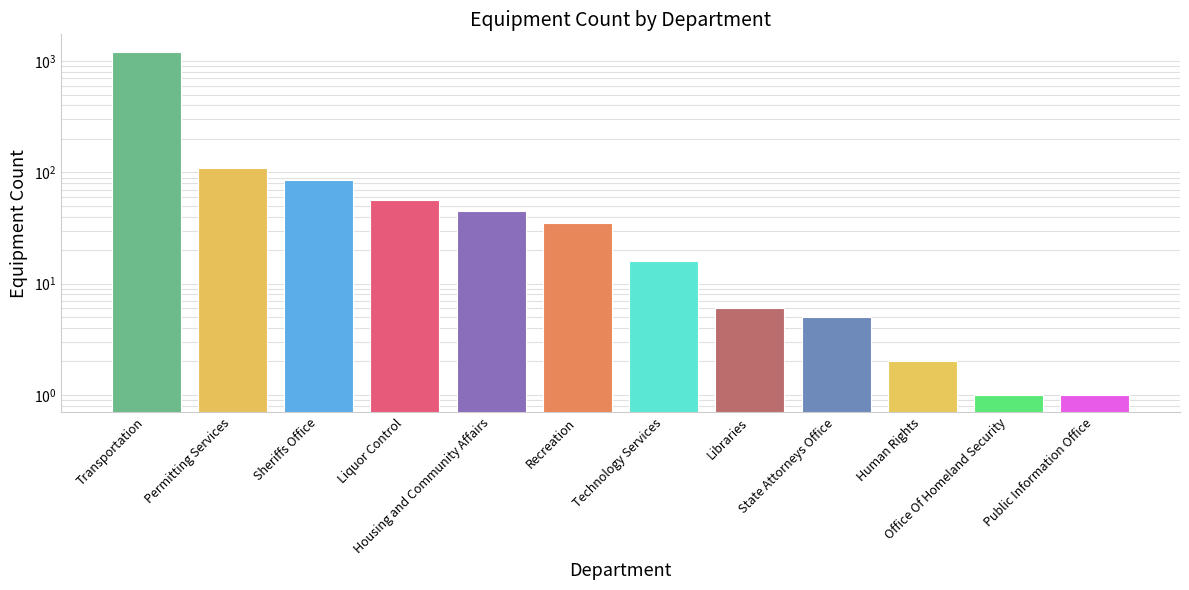

Are the bars horizontal?

No